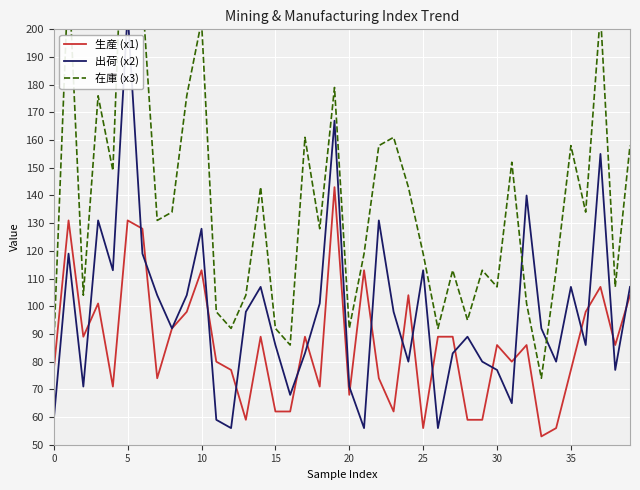

True or false: 生産 (x1) and 在庫 (x3) intersect in this chart.

False